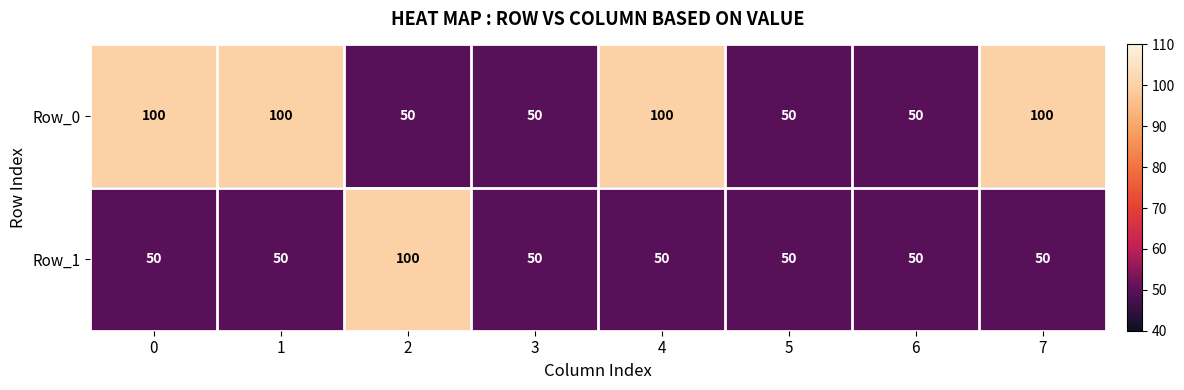

True or false: Row_0 has a value of 42 at 1.

False